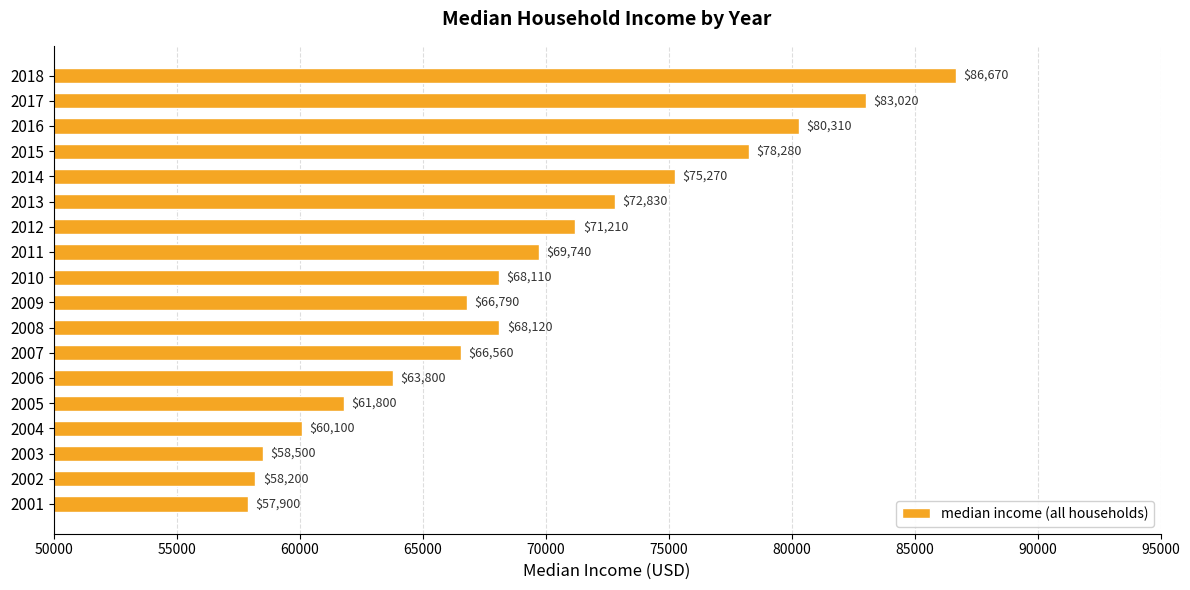

Count the number of data series in this chart.

1